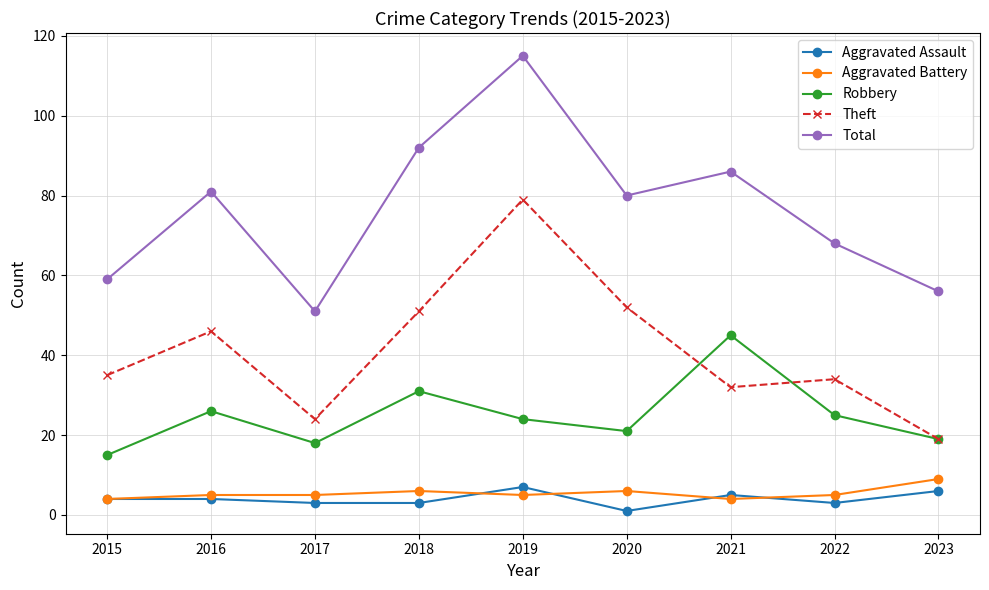

Which category has the highest value in the Total series?

2019